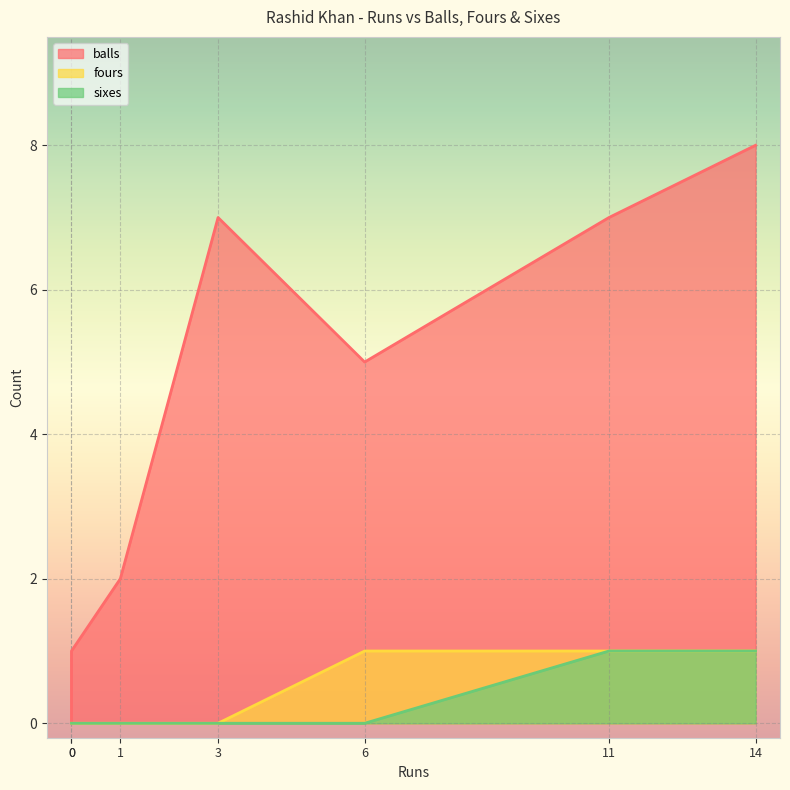

Rank the categories by balls value from highest to lowest.

14, 3, 11, 6, 1, 0, 0